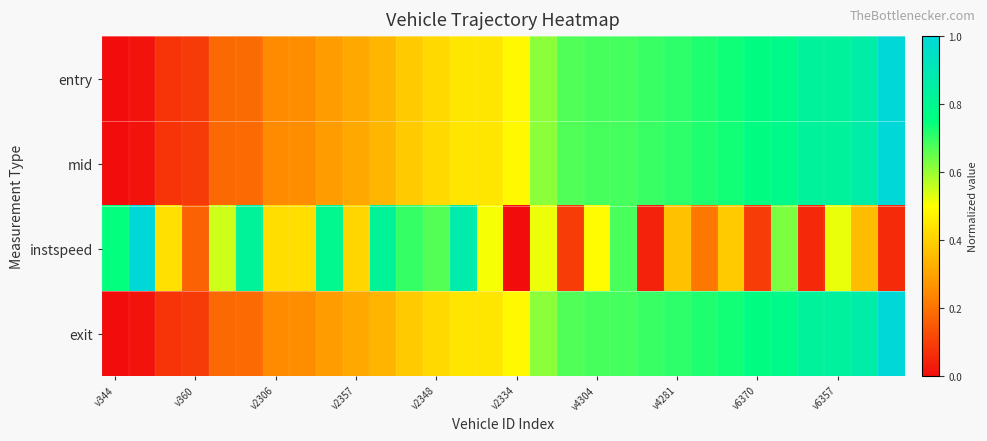

Reading left to right, list all the values displayed in this chart.

entry: 0.0	0.0	0.1	0.1	0.2	0.2	0.2	0.3	0.3	0.3	0.3	0.4	0.4	0.4	0.4	0.5	0.6	0.7	0.7	0.7	0.7	0.7	0.7	0.7	0.8	0.8	0.8	0.8	0.9	1.0
mid: 0.0	0.0	0.1	0.1	0.2	0.2	0.2	0.3	0.3	0.3	0.3	0.4	0.4	0.4	0.4	0.5	0.6	0.7	0.7	0.7	0.7	0.7	0.7	0.7	0.8	0.8	0.8	0.8	0.9	1.0
instspeed: 0.7	1.0	0.4	0.2	0.5	0.8	0.4	0.4	0.8	0.4	0.8	0.7	0.7	0.9	0.5	0.0	0.5	0.1	0.5	0.7	0.0	0.4	0.2	0.4	0.1	0.6	0.1	0.5	0.4	0.1
exit: 0.0	0.0	0.1	0.1	0.2	0.2	0.2	0.3	0.3	0.3	0.3	0.4	0.4	0.4	0.4	0.5	0.6	0.7	0.7	0.7	0.7	0.7	0.7	0.7	0.8	0.8	0.8	0.8	0.9	1.0